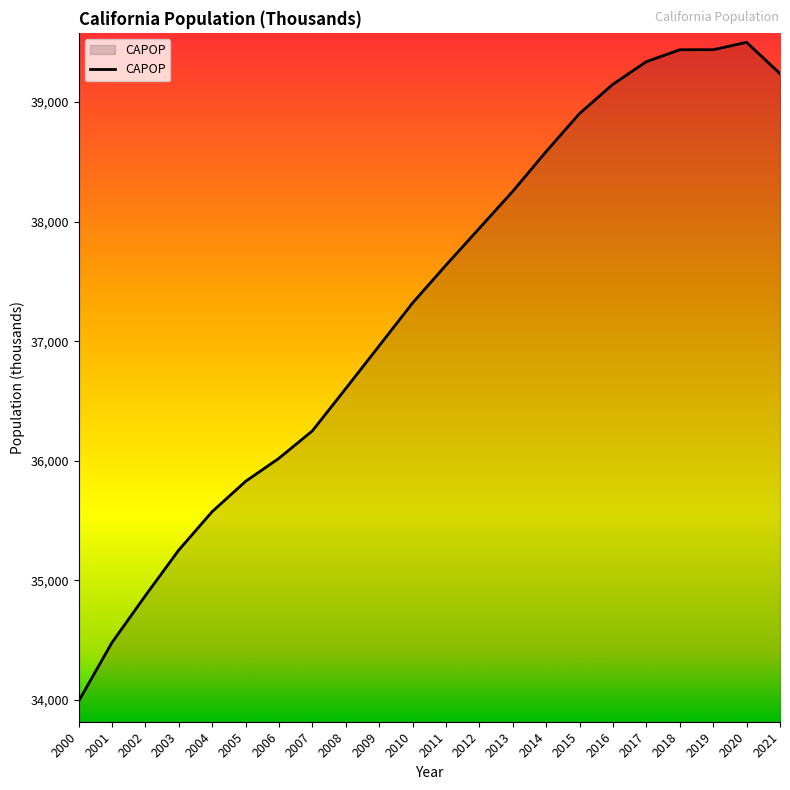

Between 2005 and 2013, which is larger?

2013